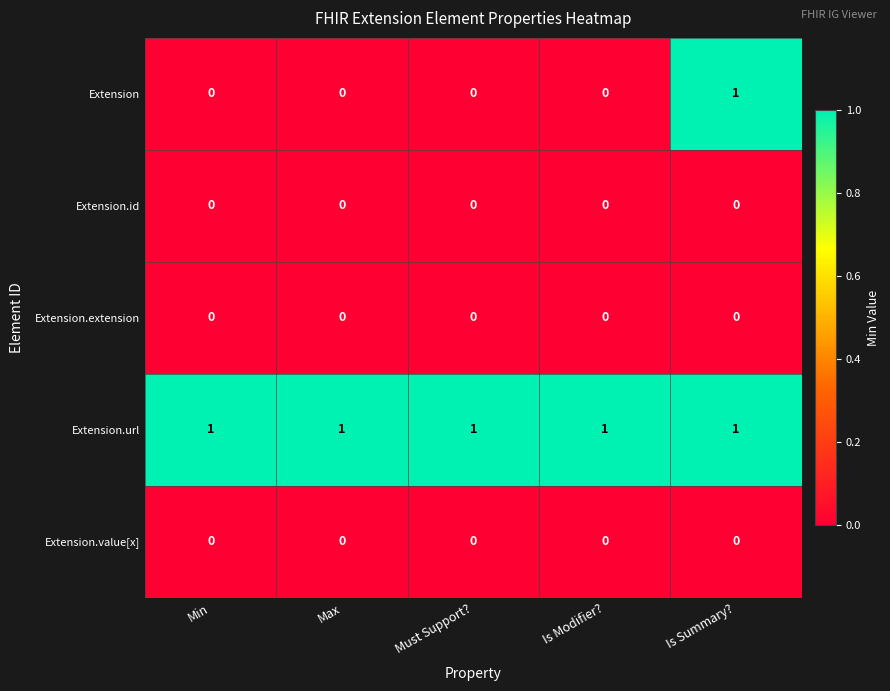

At which category is the sum across all series the highest?

Is Summary?